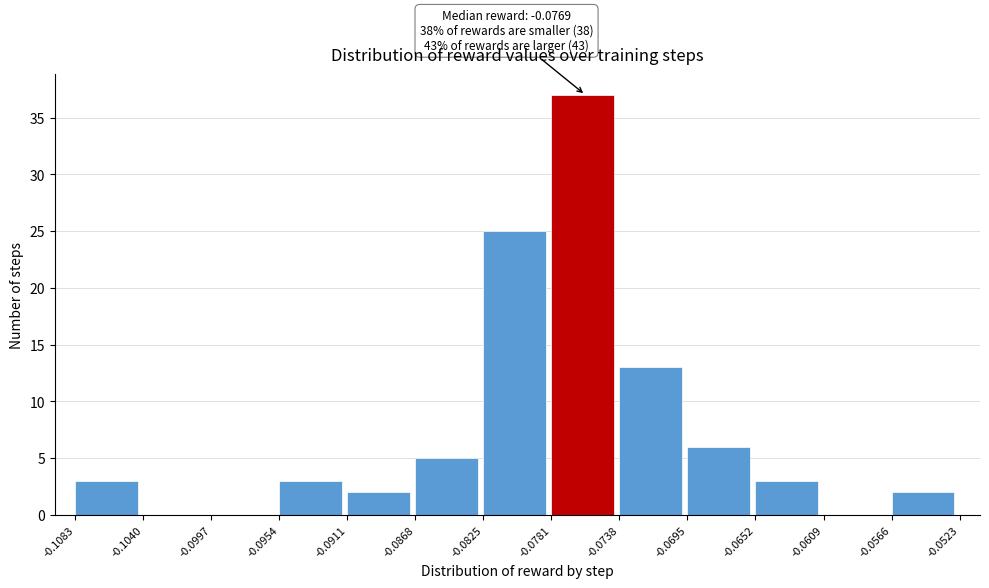

Over which range of the x-axis is the bar tallest?

-0.0781 to -0.0738